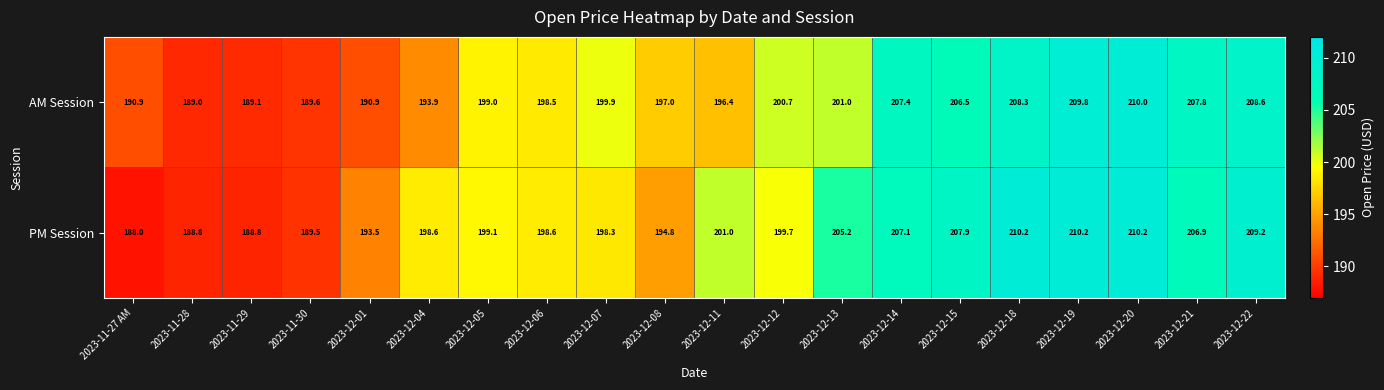

What is the minimum value shown in the chart?

188.0